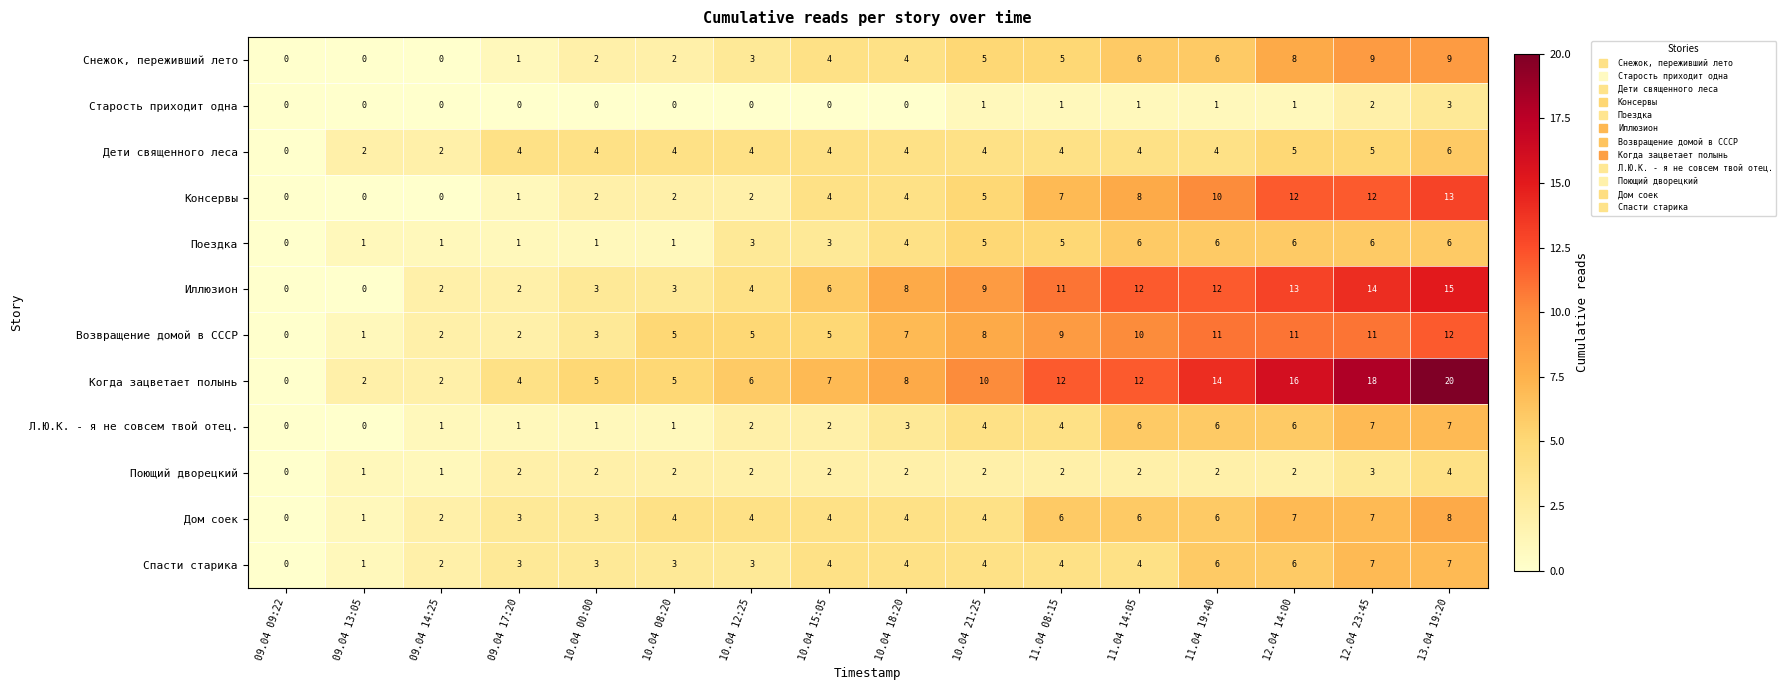

How many data points does each series have?

16